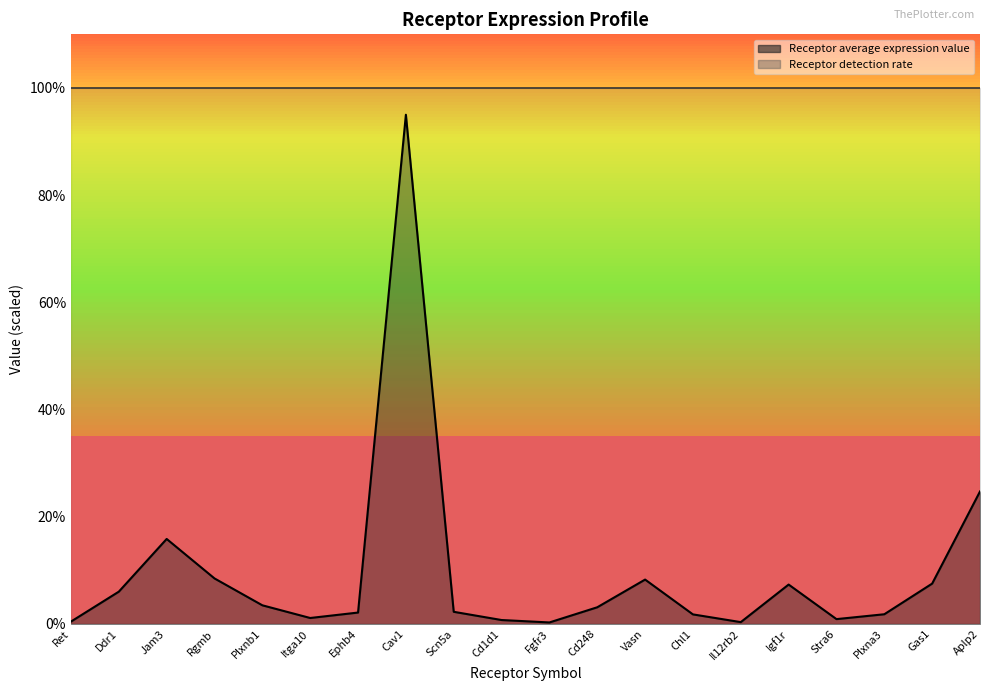

What is the minimum value shown in the chart?

0.3